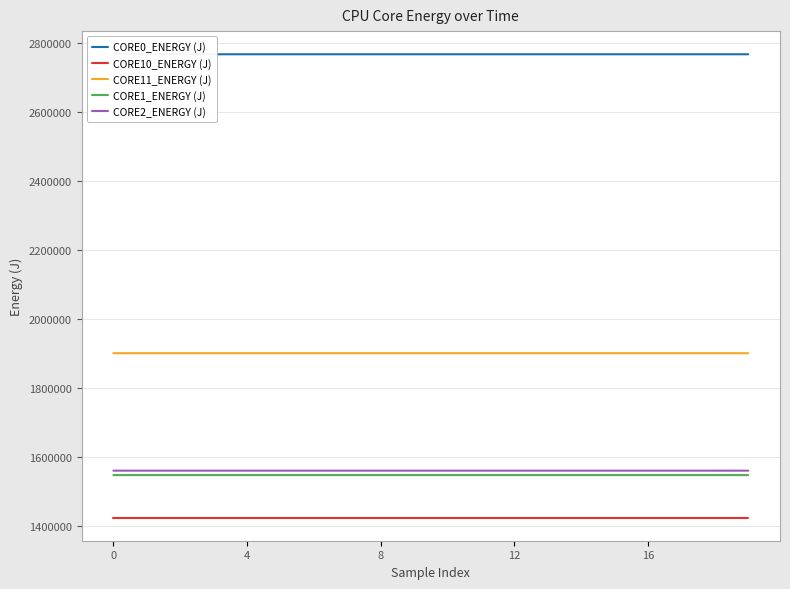

What is the label of the 8th point from the left?

7